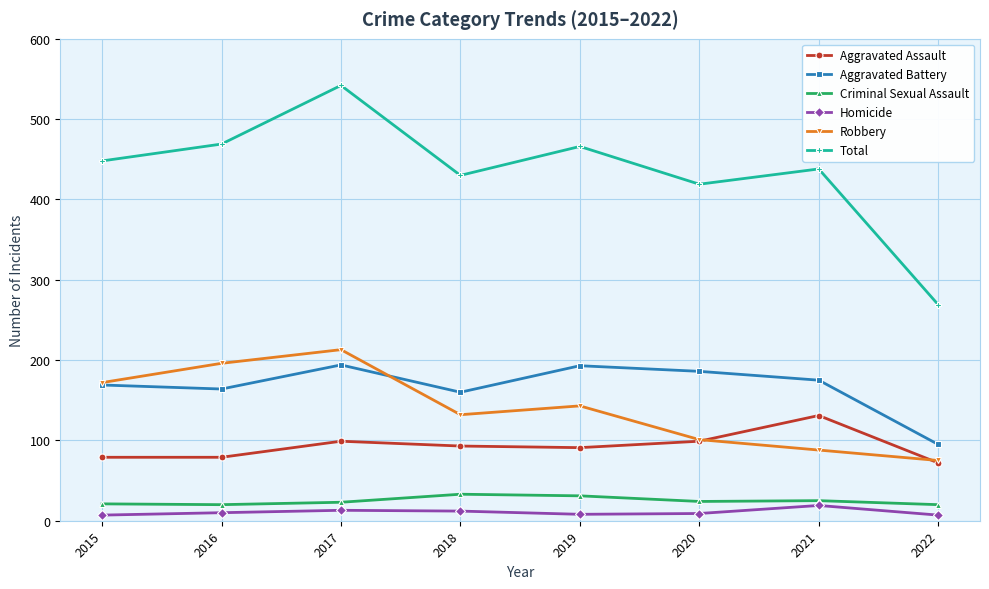

What is the value of the Robbery point at the 1st from the left?

172